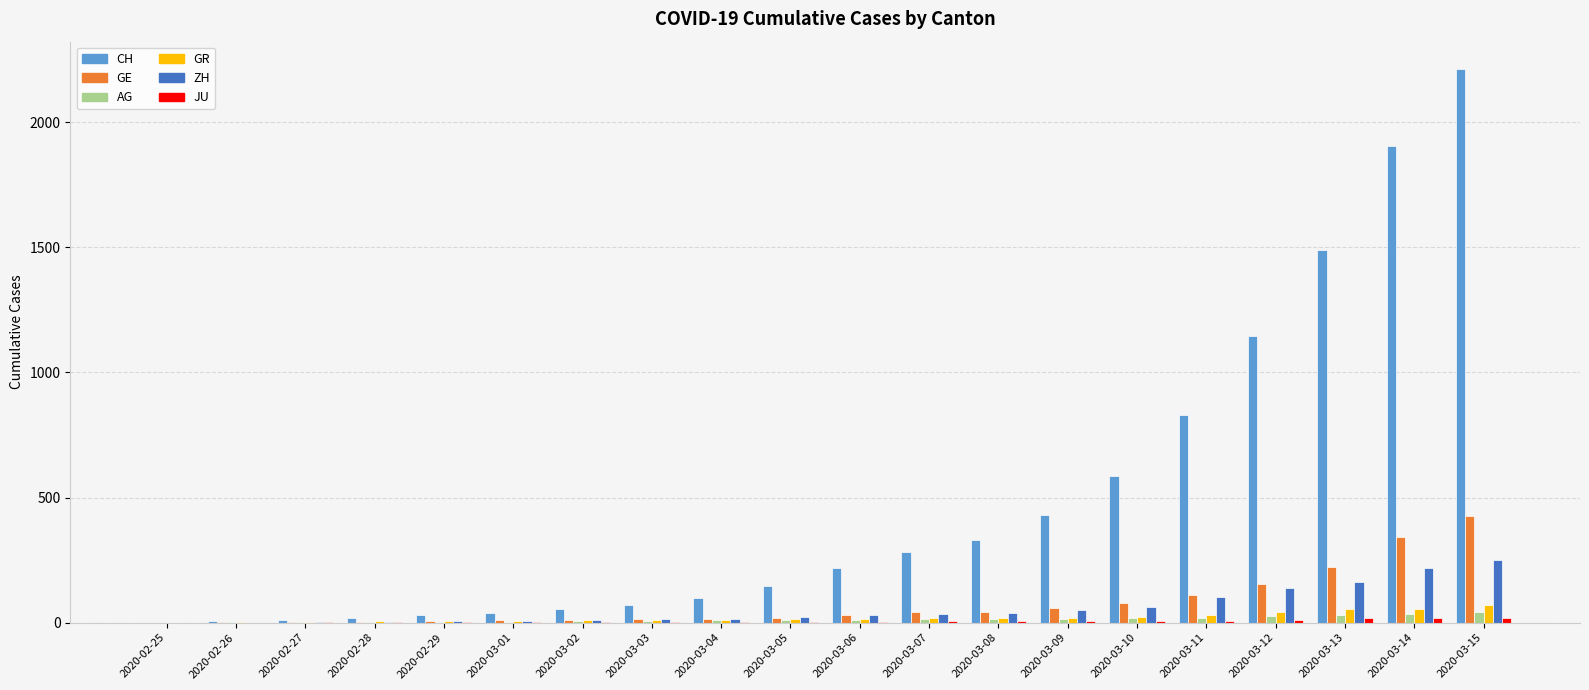

The AG series shows 27 at 2020-03-12. True or false?

True